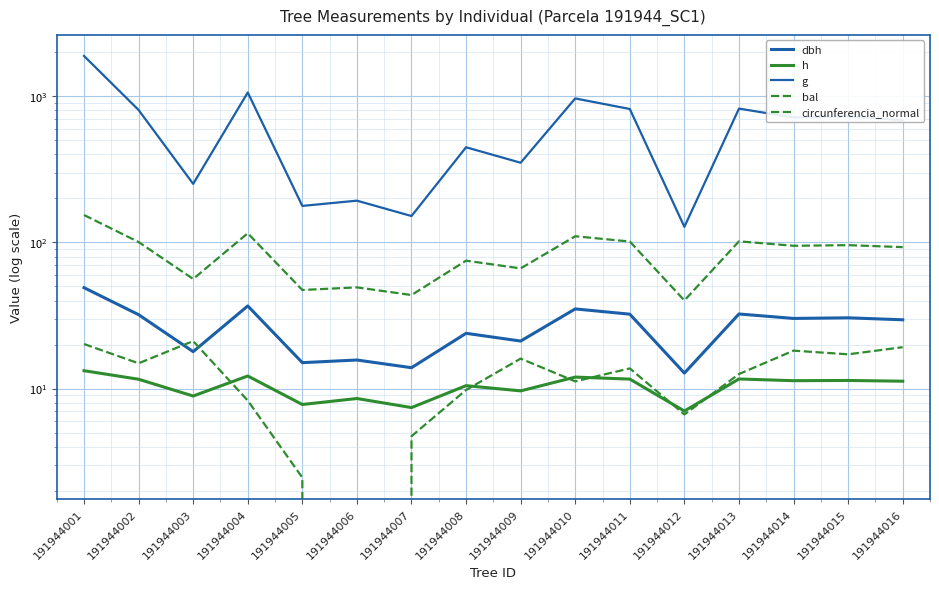

Which series has the largest total across all categories?

g